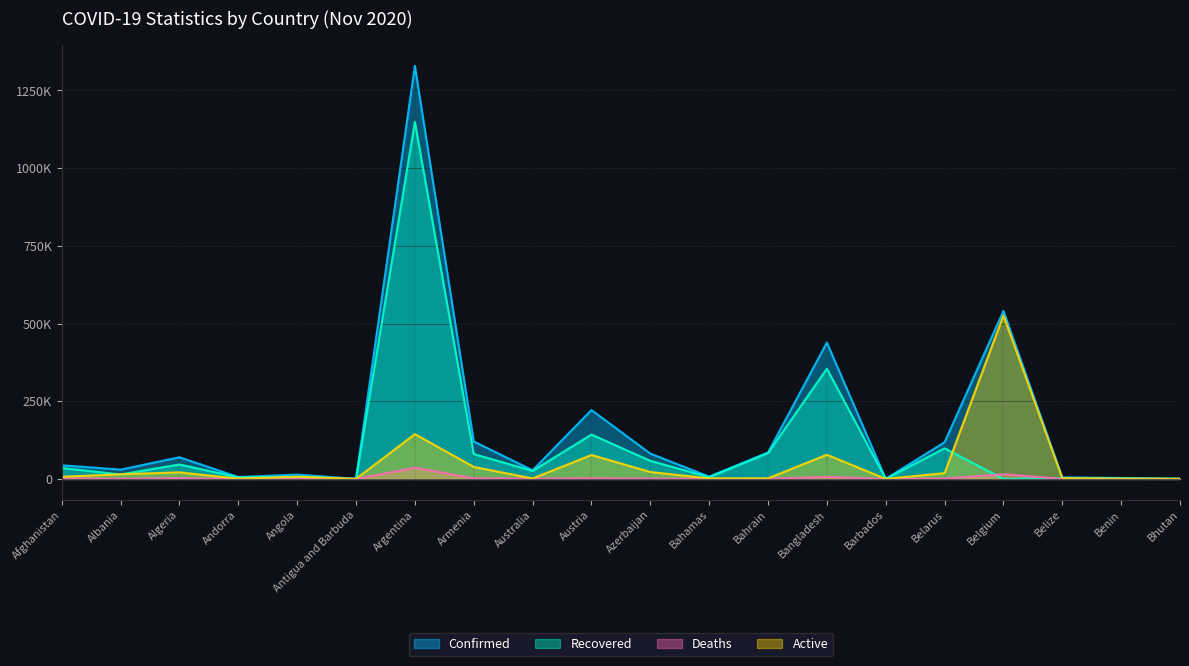

At Antigua and Barbuda, list the series in order from largest to smallest.

Confirmed, Recovered, Deaths, Active